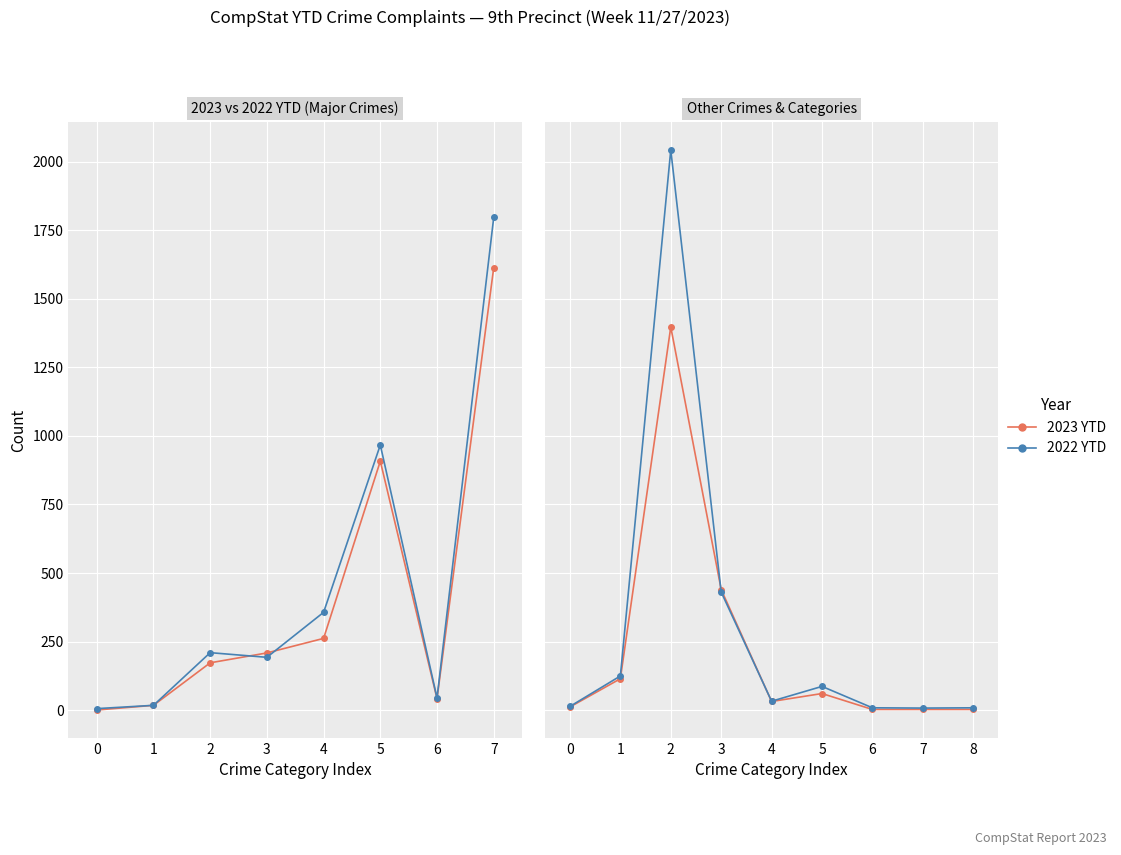

What is the total value across all series at 7?

11